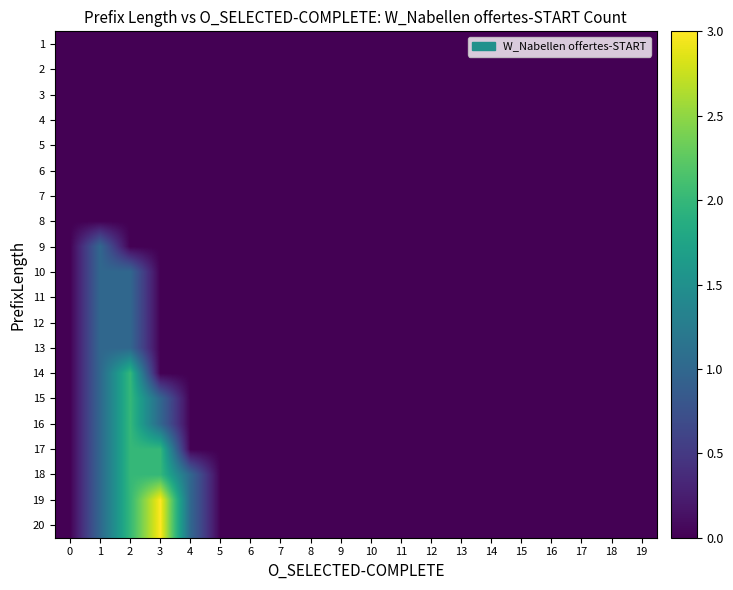

How many data points does each series have?

20